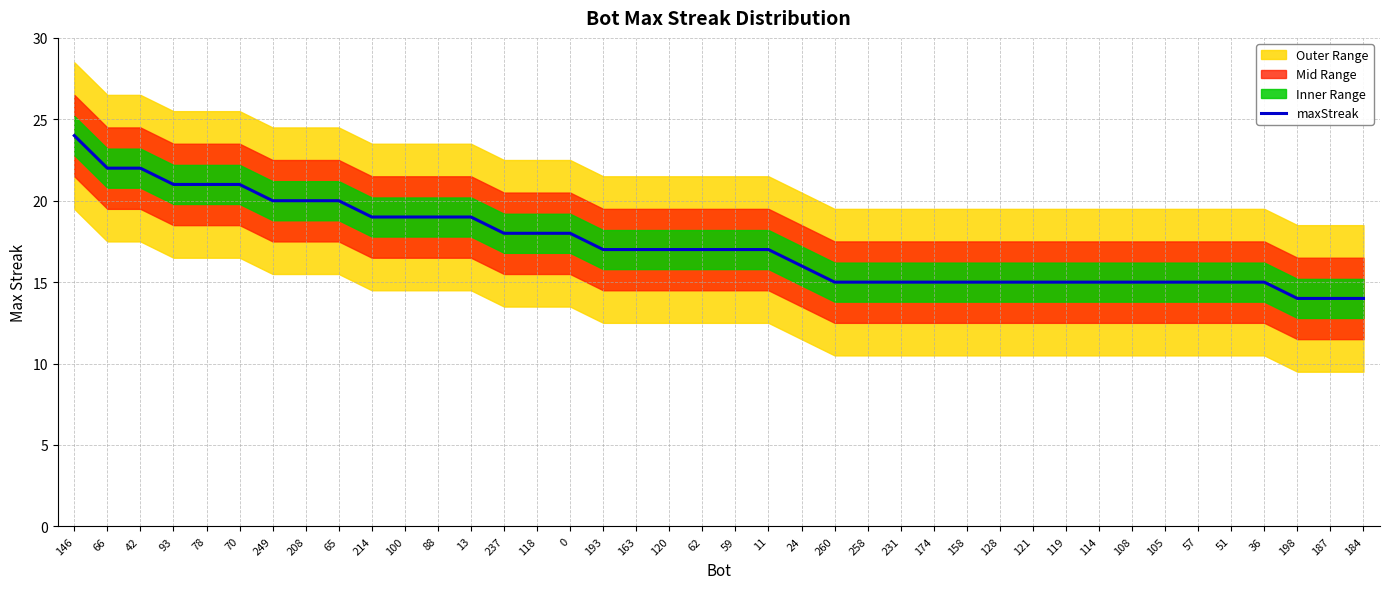

True or false: there are more than 0 points higher than both neighbors.

False